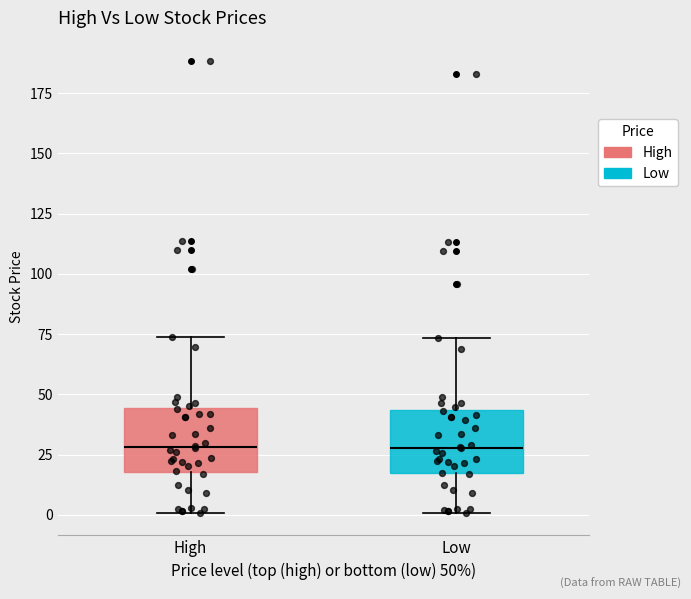

Where is the lower edge of the box for High on the y-axis? The values are not printed on the chart, so give them approximately, as read against the axis.

20